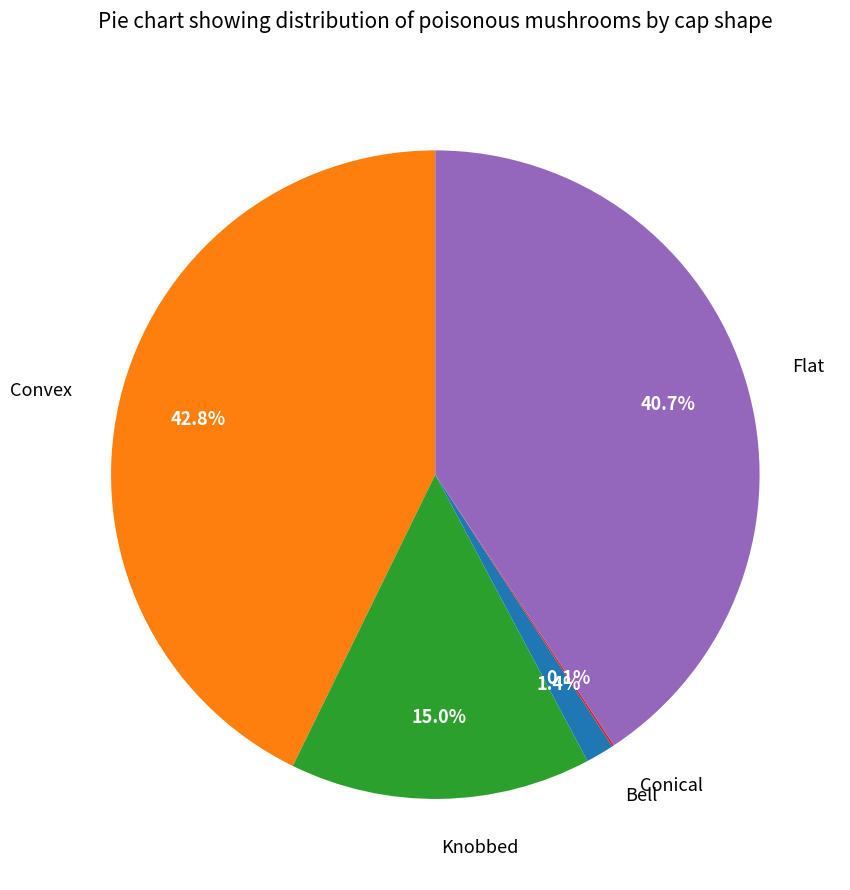

Is there any slice that represents more than half of the pie?

No